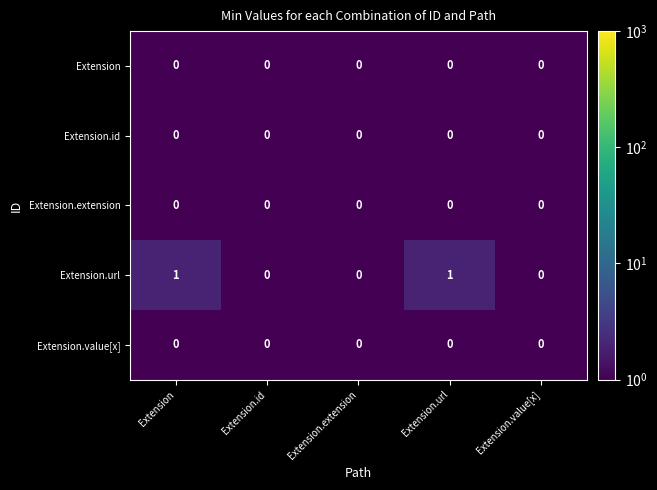

Reading left to right, what are all the values shown in this chart?

Extension: Extension=0	Extension.id=0	Extension.extension=0	Extension.url=0	Extension.value[x]=0
Extension.id: Extension=0	Extension.id=0	Extension.extension=0	Extension.url=0	Extension.value[x]=0
Extension.extension: Extension=0	Extension.id=0	Extension.extension=0	Extension.url=0	Extension.value[x]=0
Extension.url: Extension=1	Extension.id=0	Extension.extension=0	Extension.url=1	Extension.value[x]=0
Extension.value[x]: Extension=0	Extension.id=0	Extension.extension=0	Extension.url=0	Extension.value[x]=0